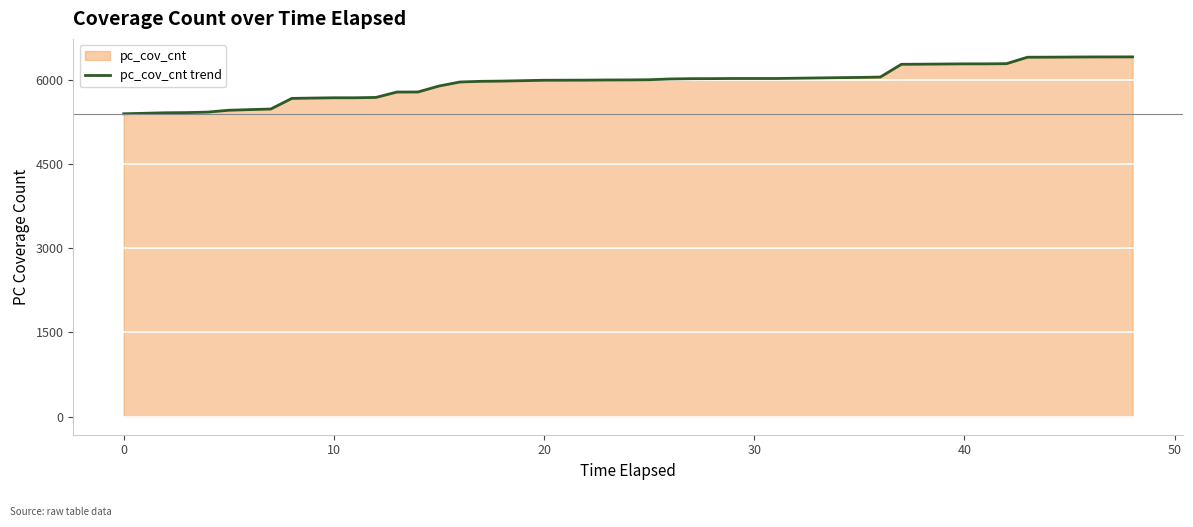

What is the difference between the maximum and minimum values?

1013